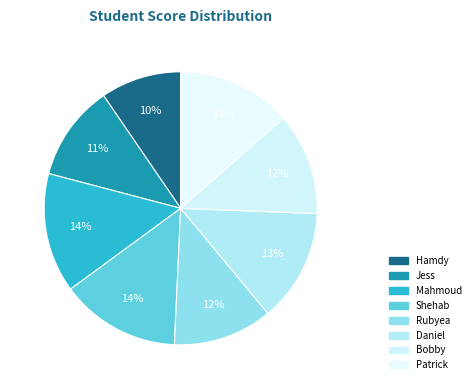

True or false: Jess accounts for 19% of the total.

False